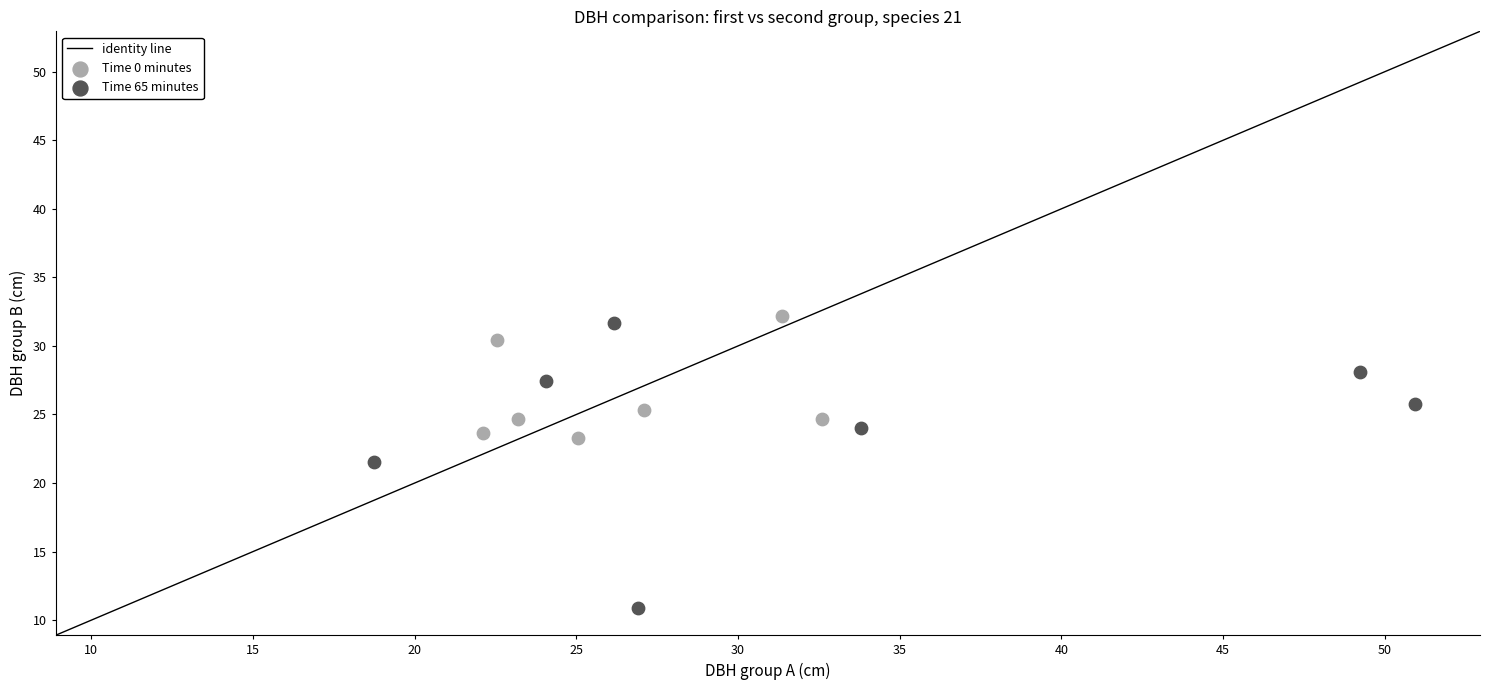

Which series has the largest Y range (max minus min)?

Time 65 minutes